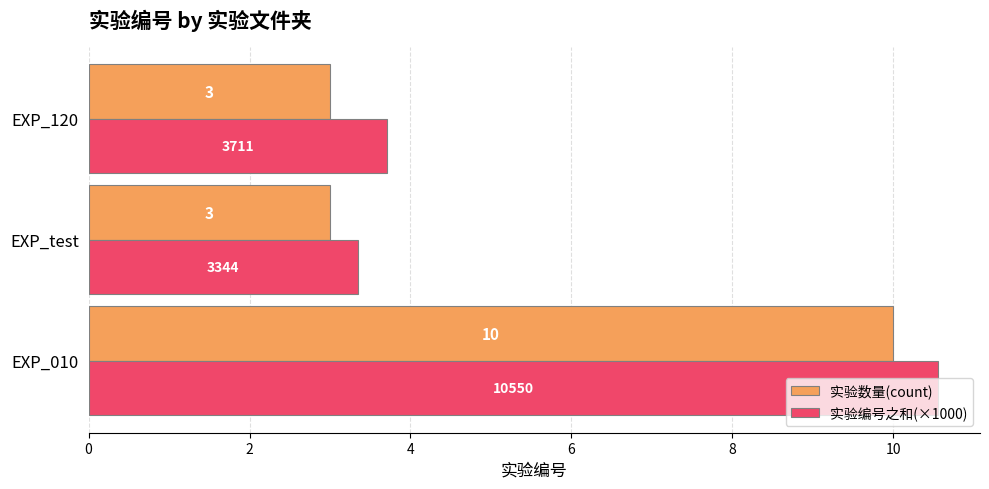

Where is 实验编号之和(×1000) nearest to the value 6?

EXP_120